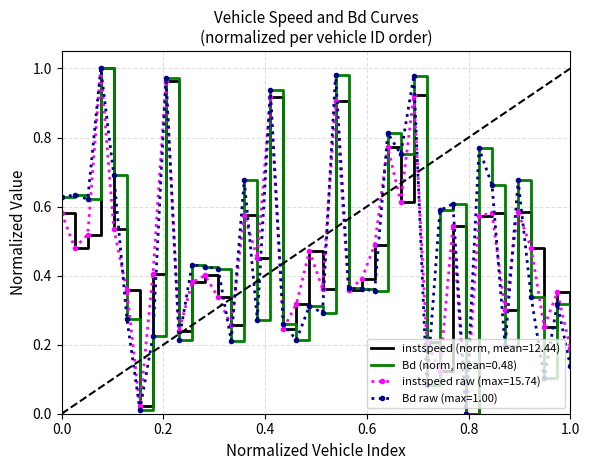

Count the number of categories in the chart.

40